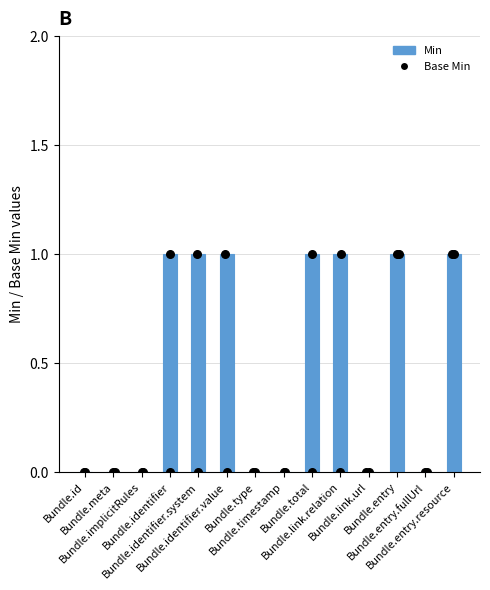

Which series has the widest spread of Y values?

Min